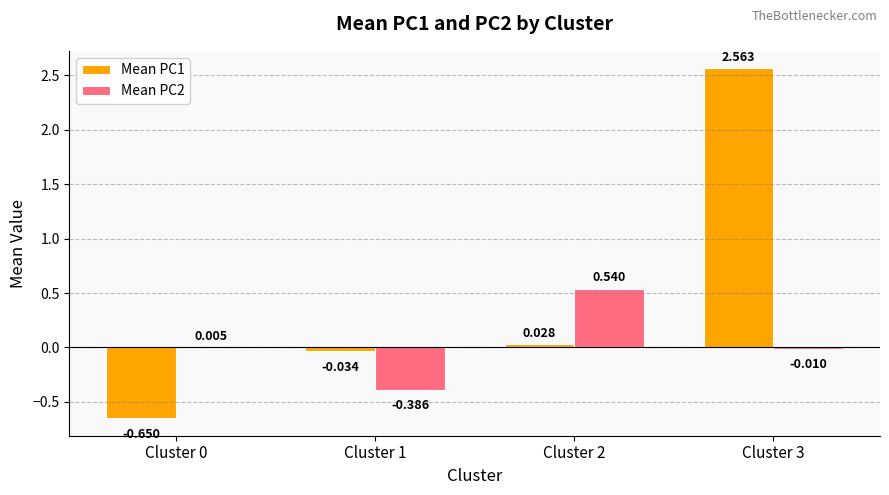

List the labels in order of Mean PC2 value, largest first.

Cluster 2, Cluster 0, Cluster 3, Cluster 1